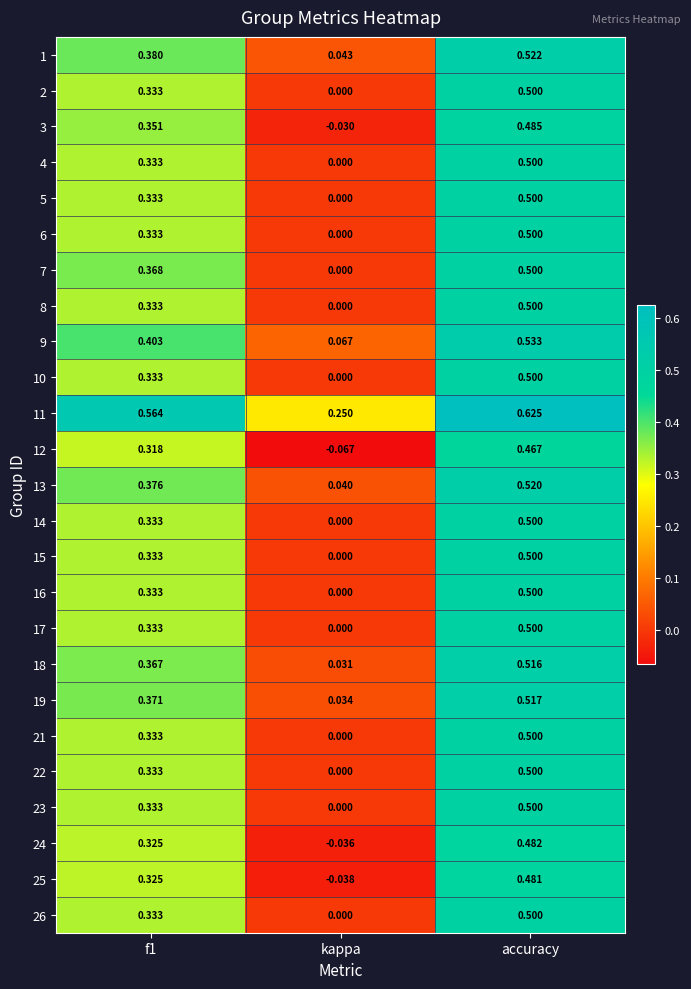

Which category has the lowest value across all series?

kappa